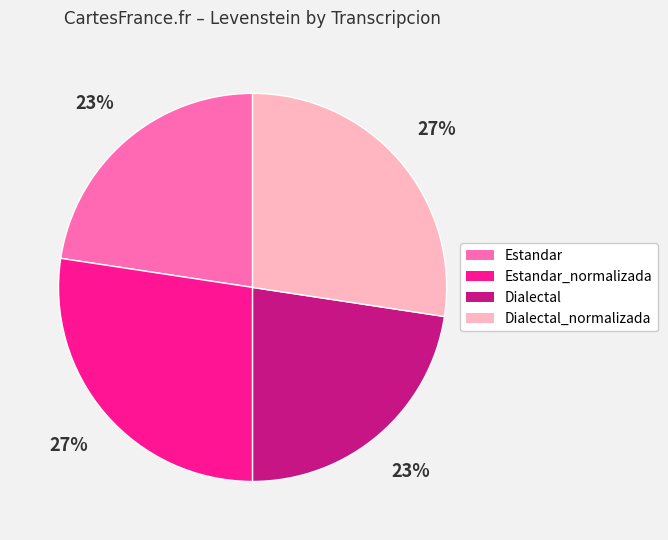

Is there a majority slice in this chart?

No